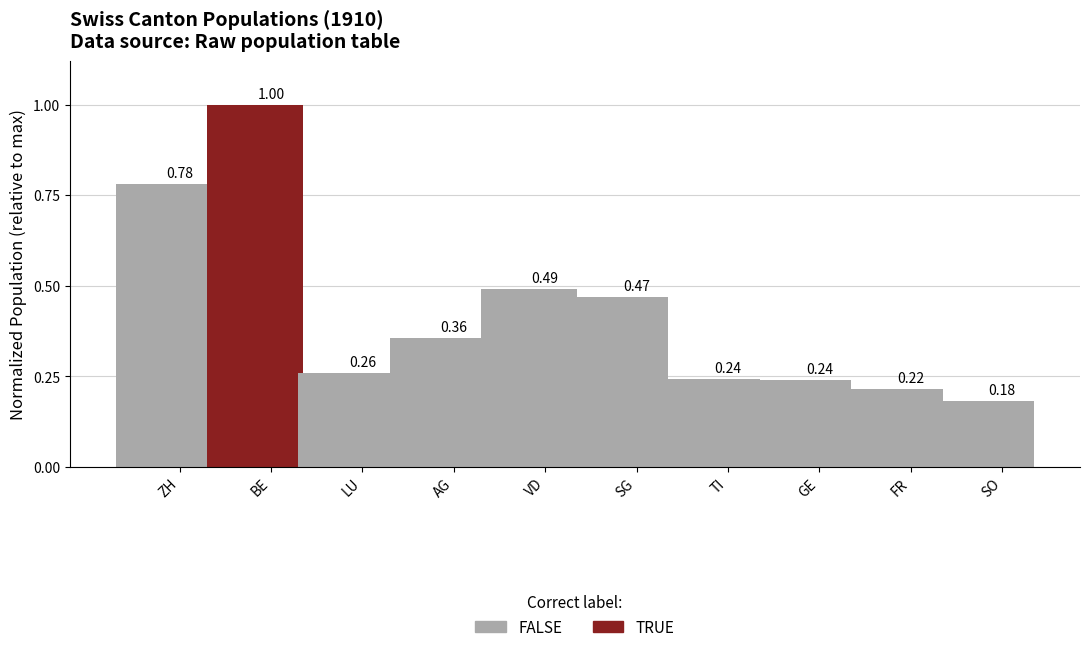

At which category does the chart reach its peak across all series?

BE